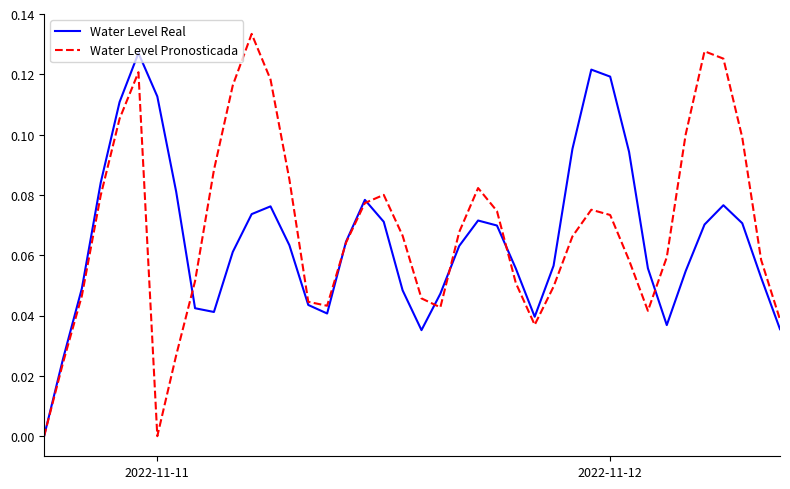

Which series has the largest range (max minus min)?

Water Level Pronosticada